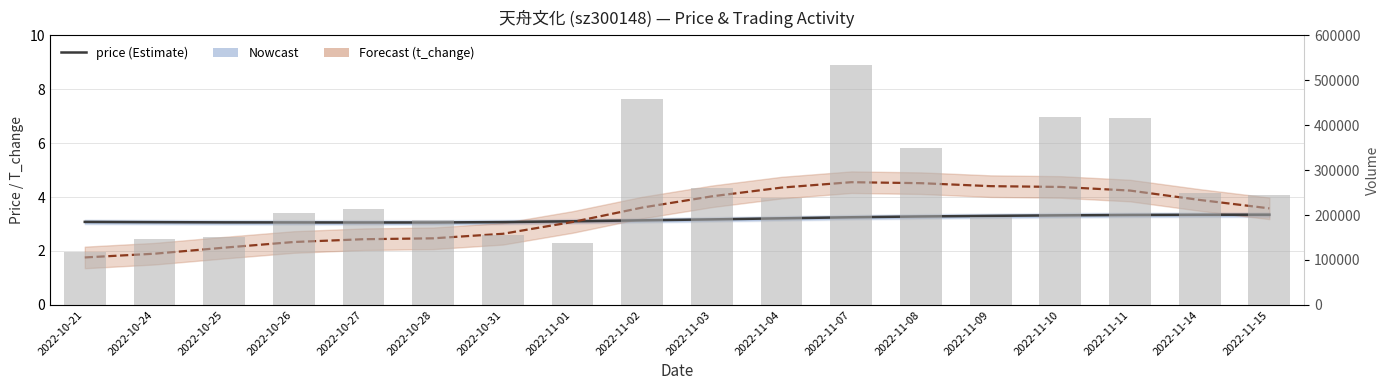

At 2022-11-02, list the series in order from smallest to largest.

price (Estimate), t_change (Forecast), volume